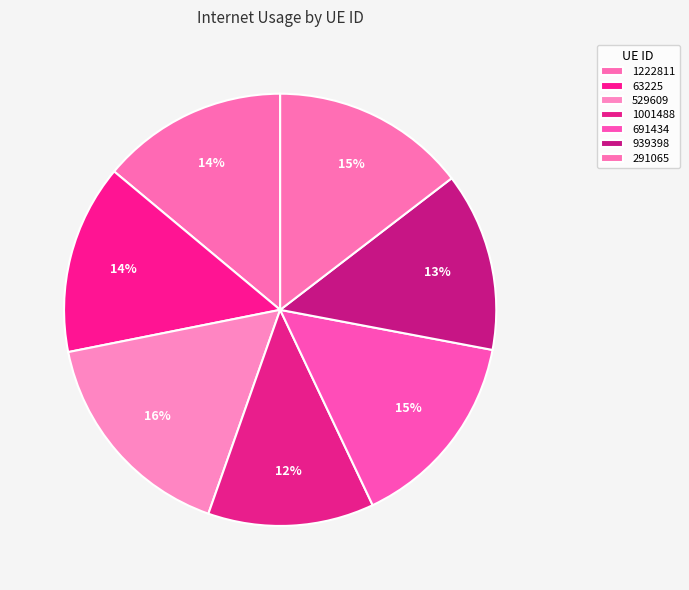

Which slice is the largest?

529609